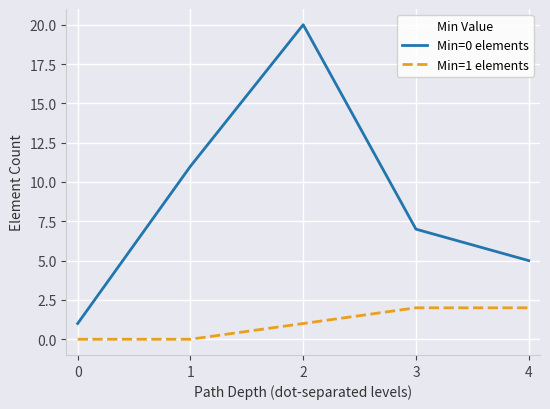

Which series has the largest total across all categories?

Min=0 elements